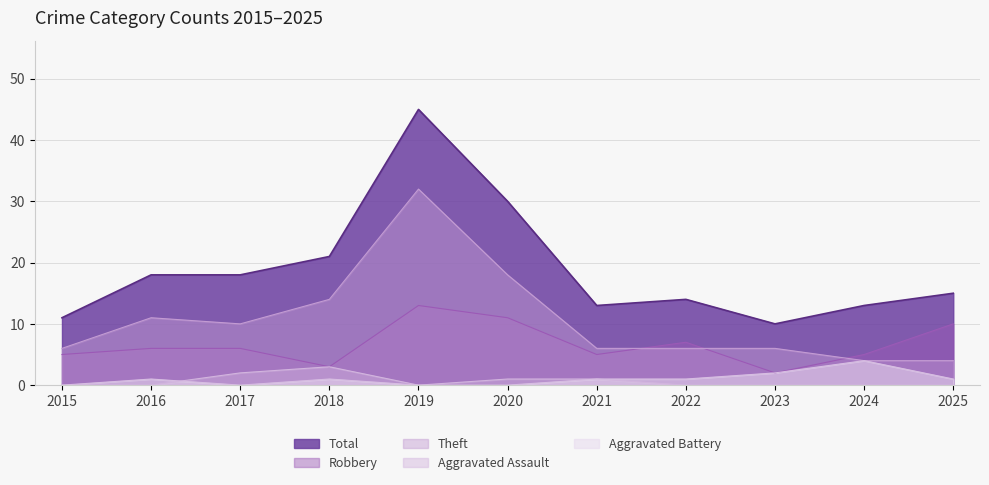

Rank the series at 2022 from highest to lowest value.

Total, Robbery, Theft, Aggravated Battery, Aggravated Assault